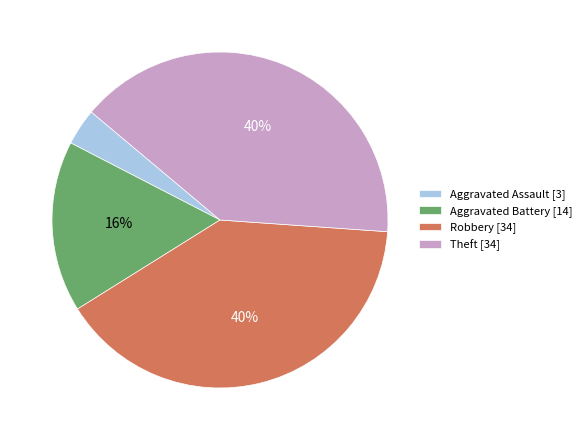

Which category has the smallest portion of the pie?

Aggravated Assault